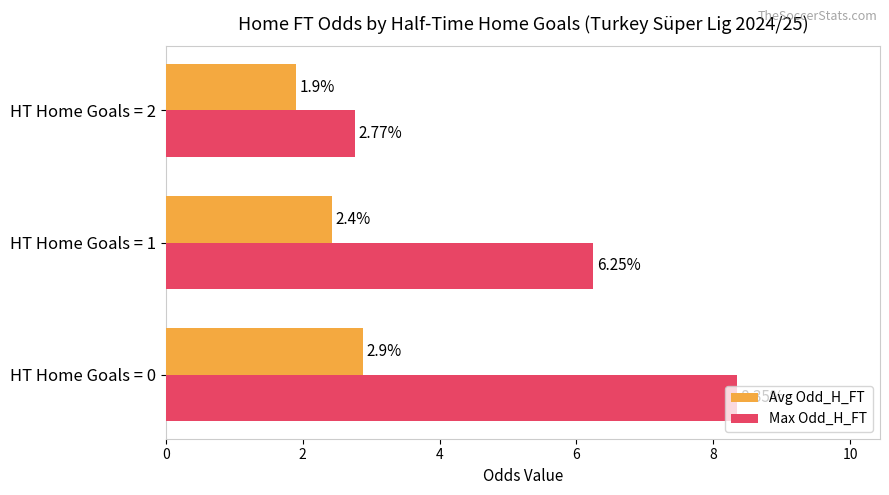

What are all the series names shown in the legend?

Avg Odd_H_FT, Max Odd_H_FT